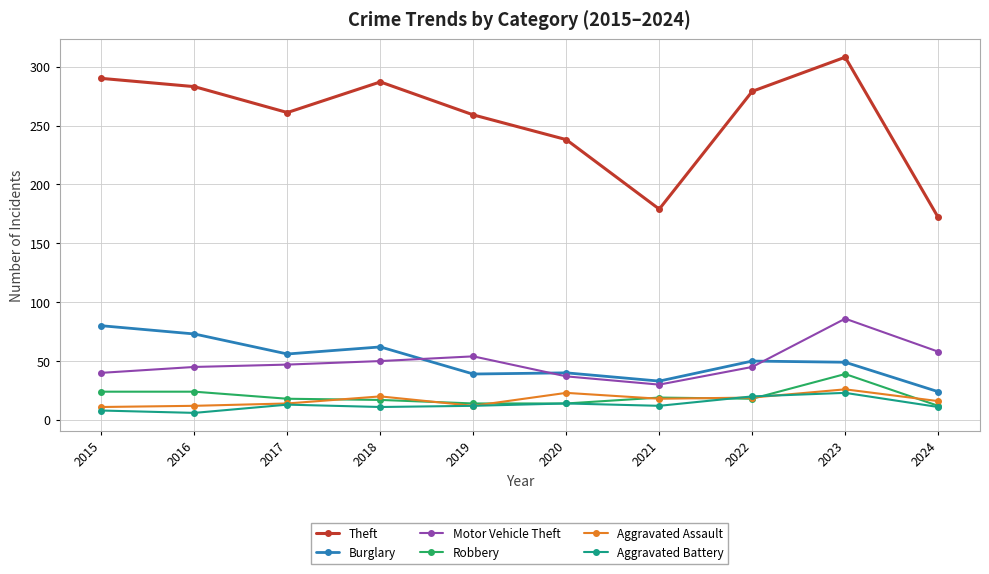

What is the difference between the maximum and minimum values in the Aggravated Battery series?

17